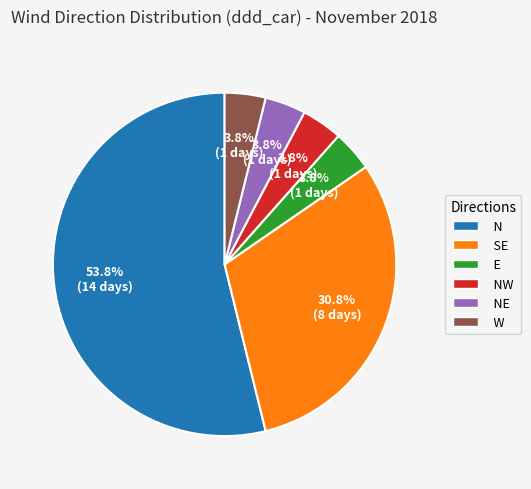

Which has a higher value, SE or E?

SE